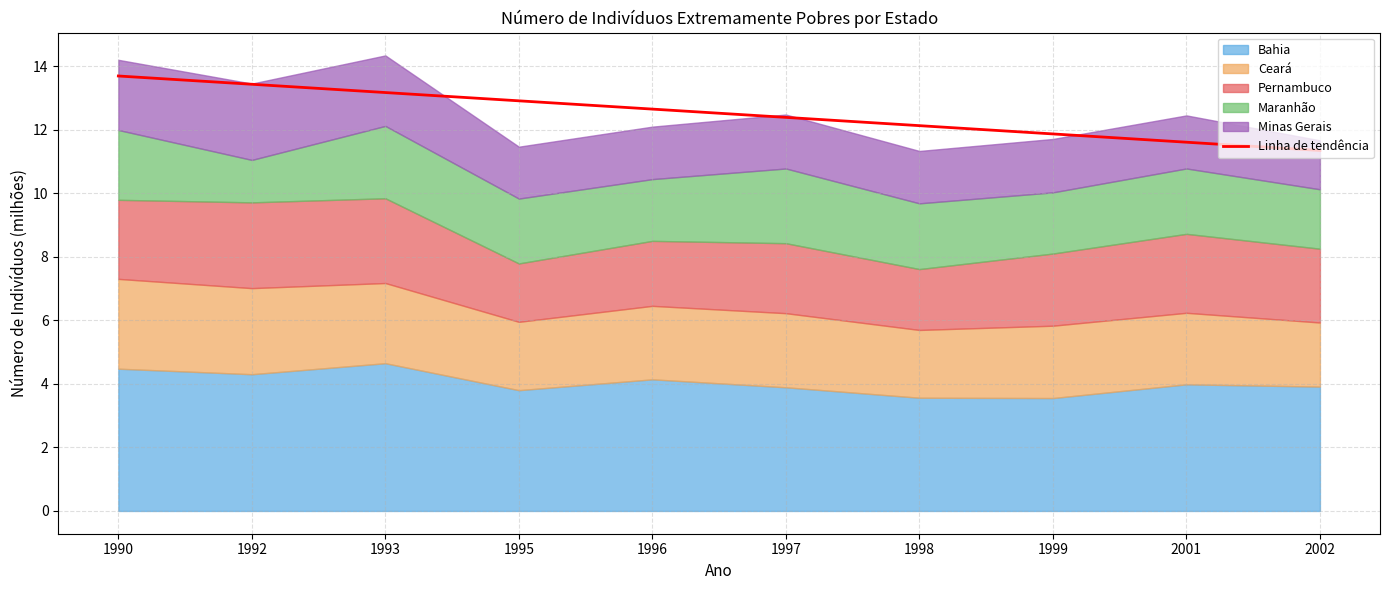

Approximately how many times larger is the value at 1993 compared to 1998?

1.1